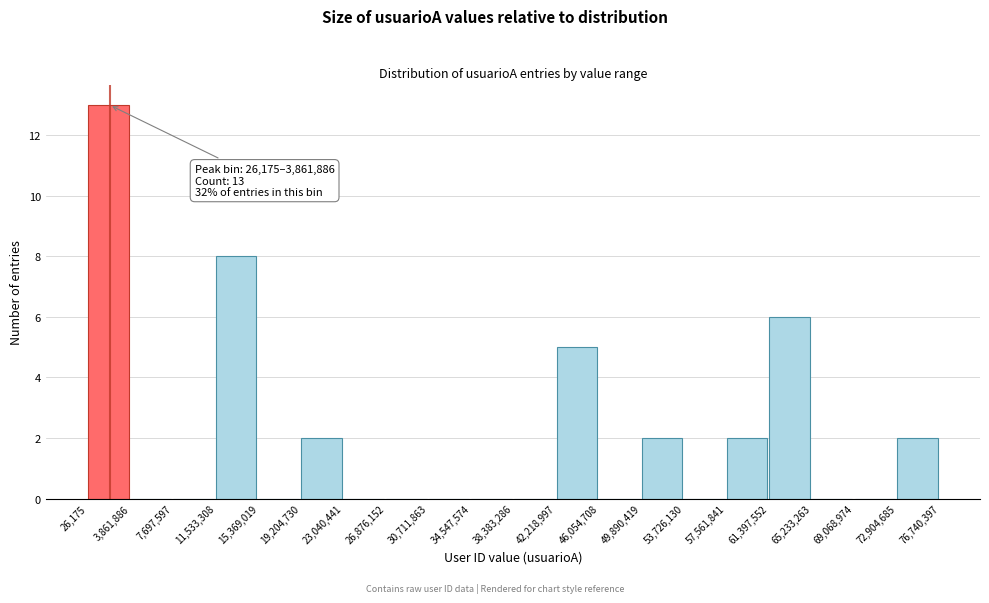

Which range on the x-axis has the tallest bar?

26,175 to 3,861,886